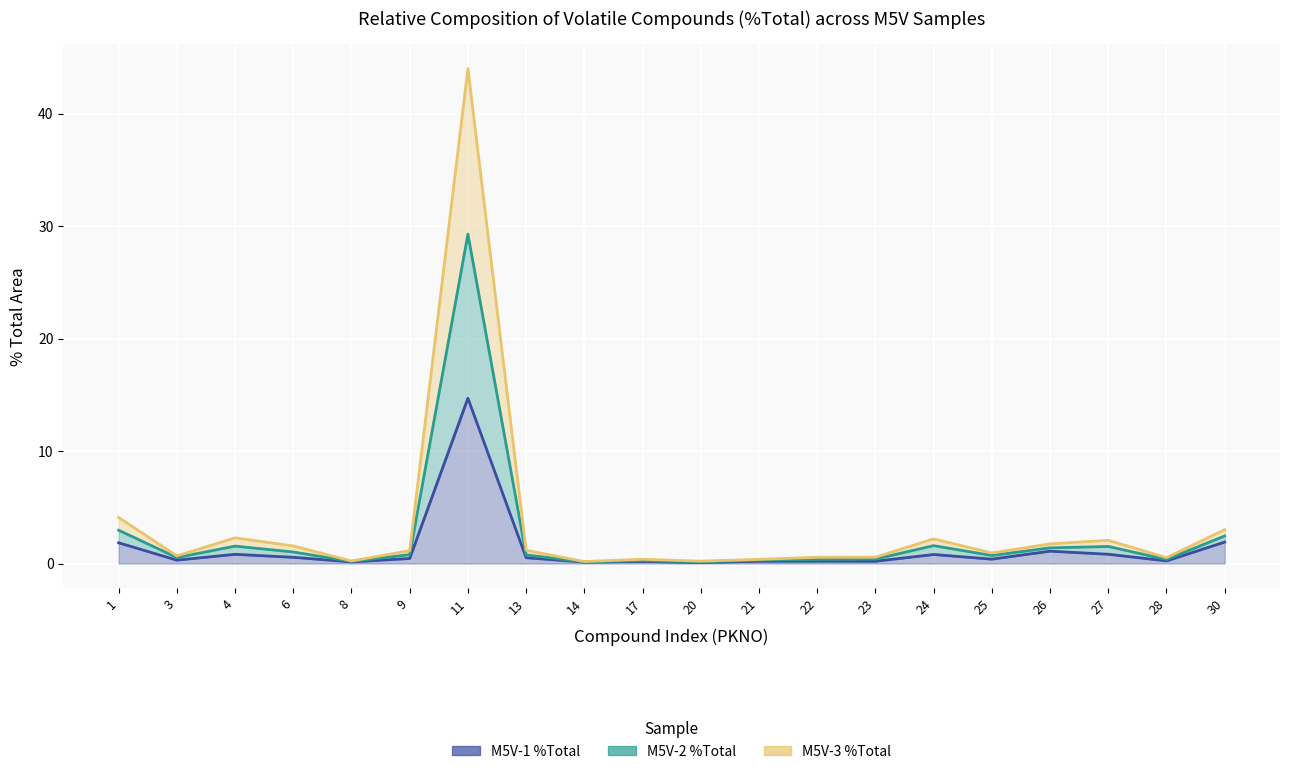

At how many categories does at least one series exceed 39?

1